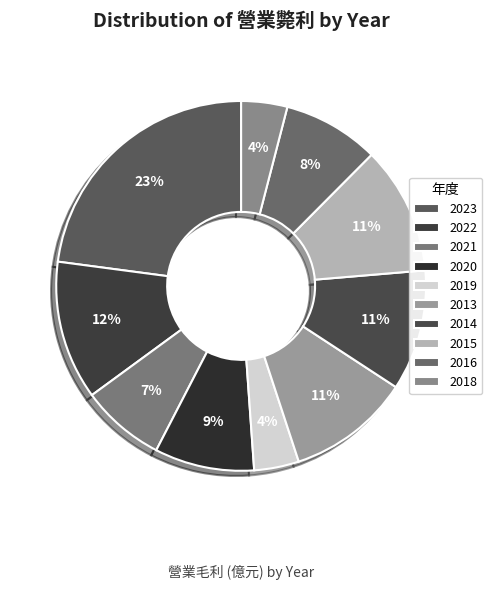

The 2014 slice represents 11% of the pie. True or false?

True